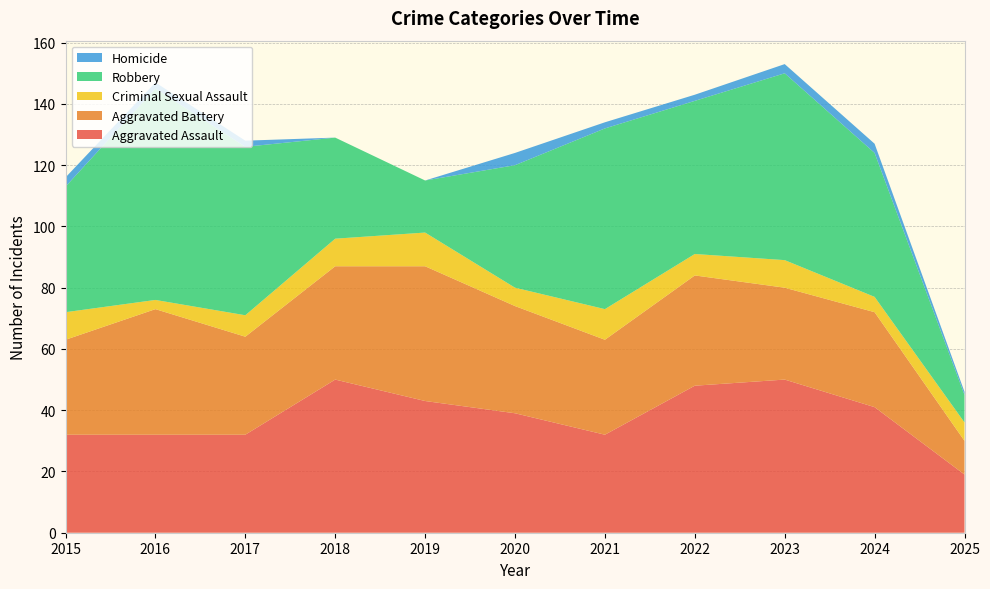

Reading left to right, list all the values displayed in this chart.

Aggravated Assault: 32	32	32	50	43	39	32	48	50	41	19
Aggravated Battery: 31	41	32	37	44	35	31	36	30	31	11
Criminal Sexual Assault: 9	3	7	9	11	6	10	7	9	5	6
Robbery: 41	69	55	33	17	40	59	50	61	47	9
Homicide: 3	2	2	0	0	4	2	2	3	3	1